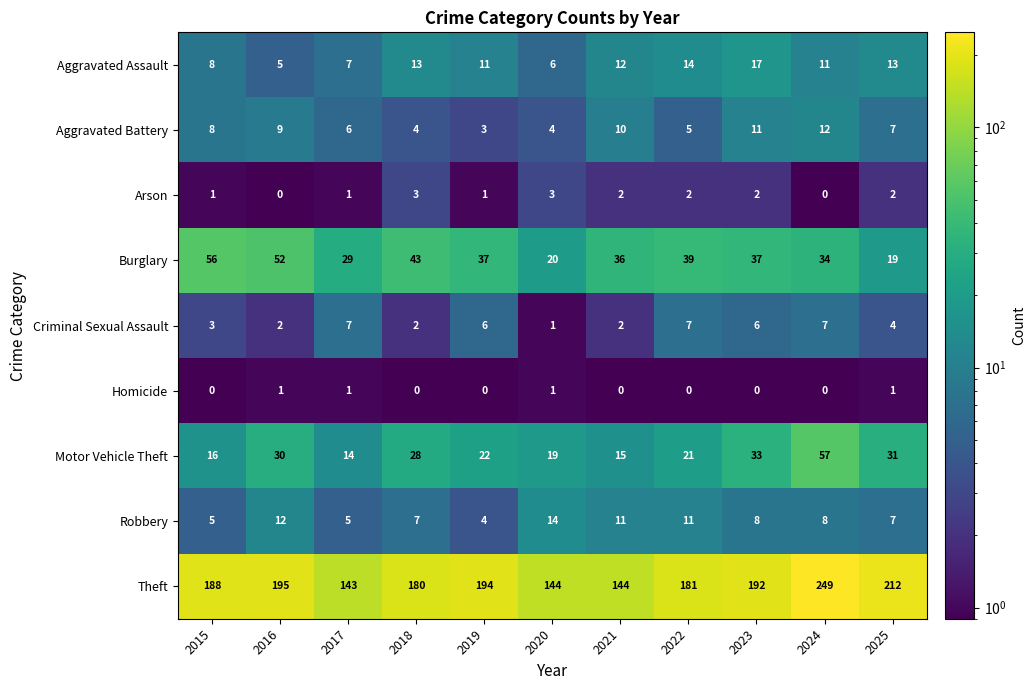

What is the difference between the second highest and second lowest values in the Theft series?

68